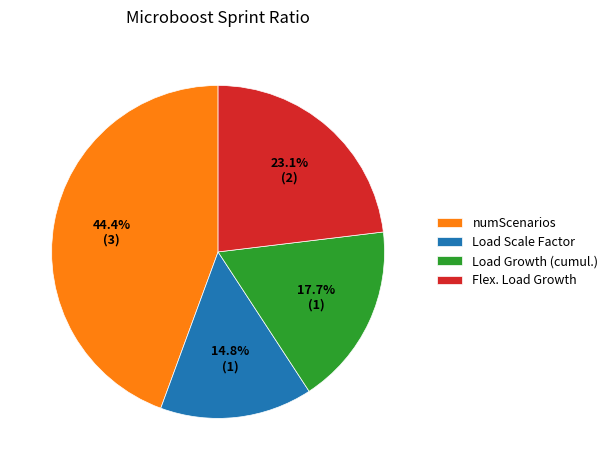

What percentage is NOT represented by Flex. Load Growth?

76.9%